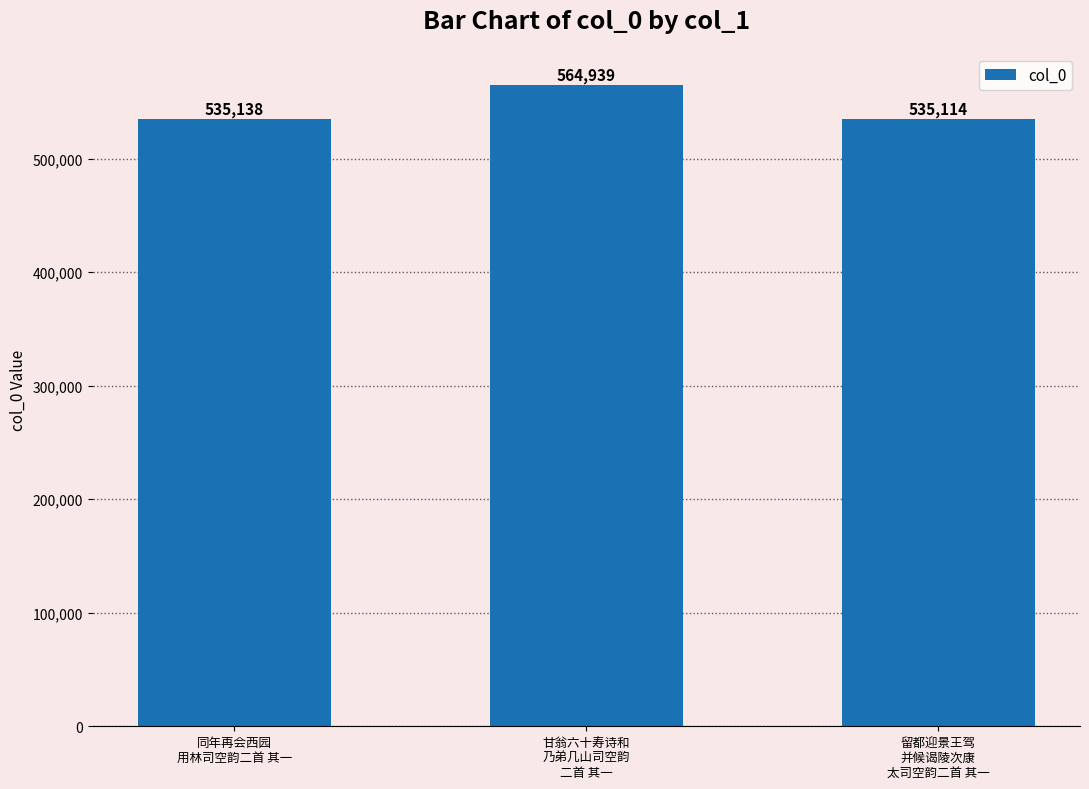

Rank the categories by value from highest to lowest.

甘翁六十寿诗和
乃弟几山司空韵
二首 其一, 同年再会西园
用林司空韵二首 其一, 留都迎景王驾
并候谒陵次康
太司空韵二首 其一